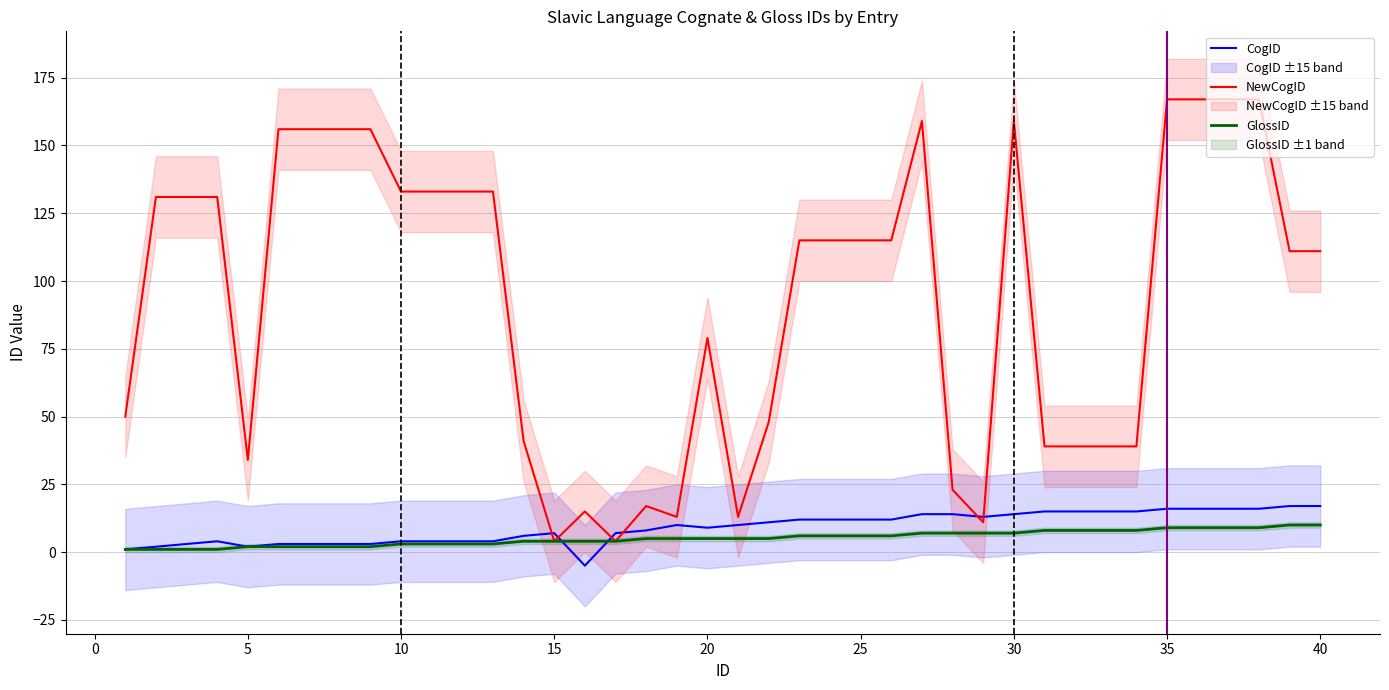

Which series changed the most between 35 and 39?

NewCogID